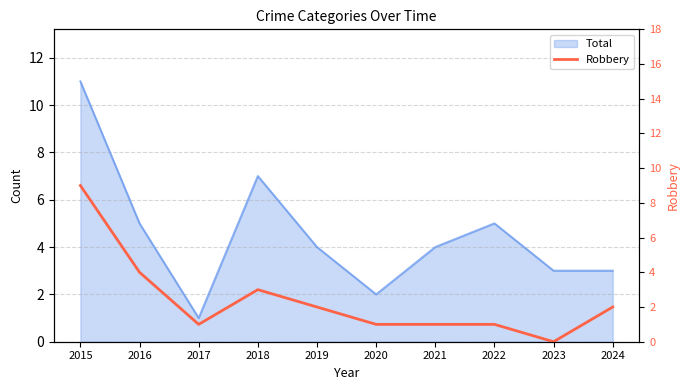

How many lines are shown in the chart?

1